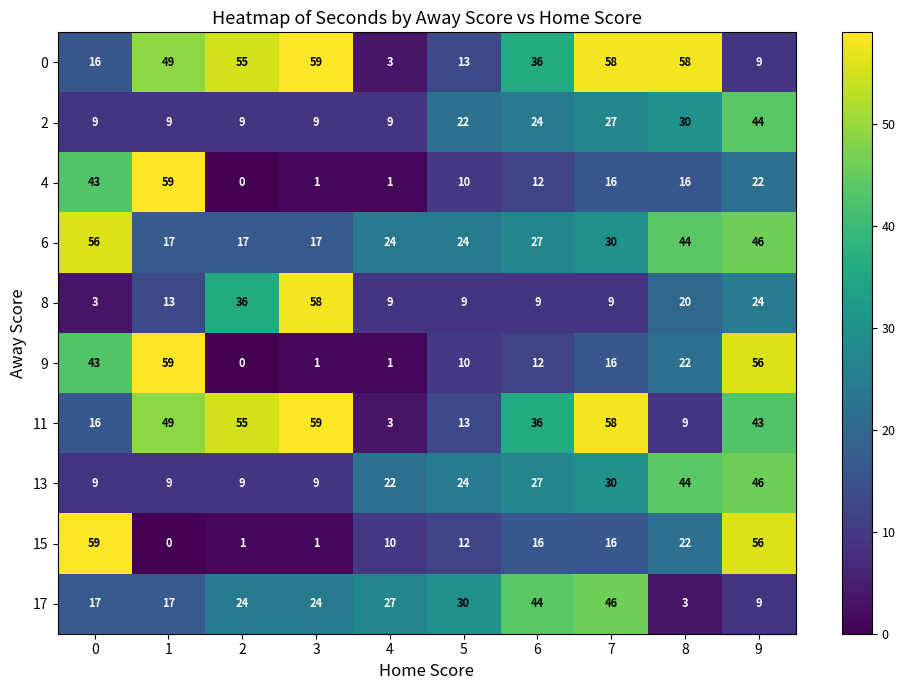

At how many categories does at least one series exceed 5?

10